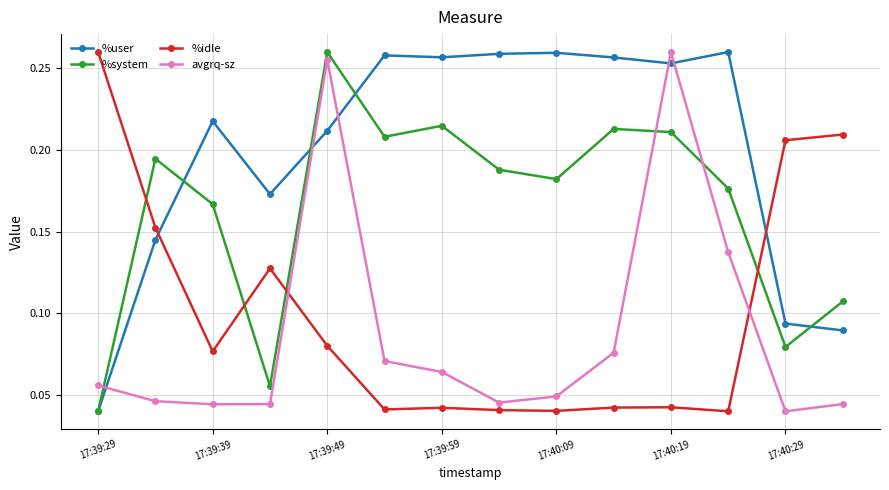

Which series ends up on top after the final intersection of %idle and avgrq-sz?

%idle